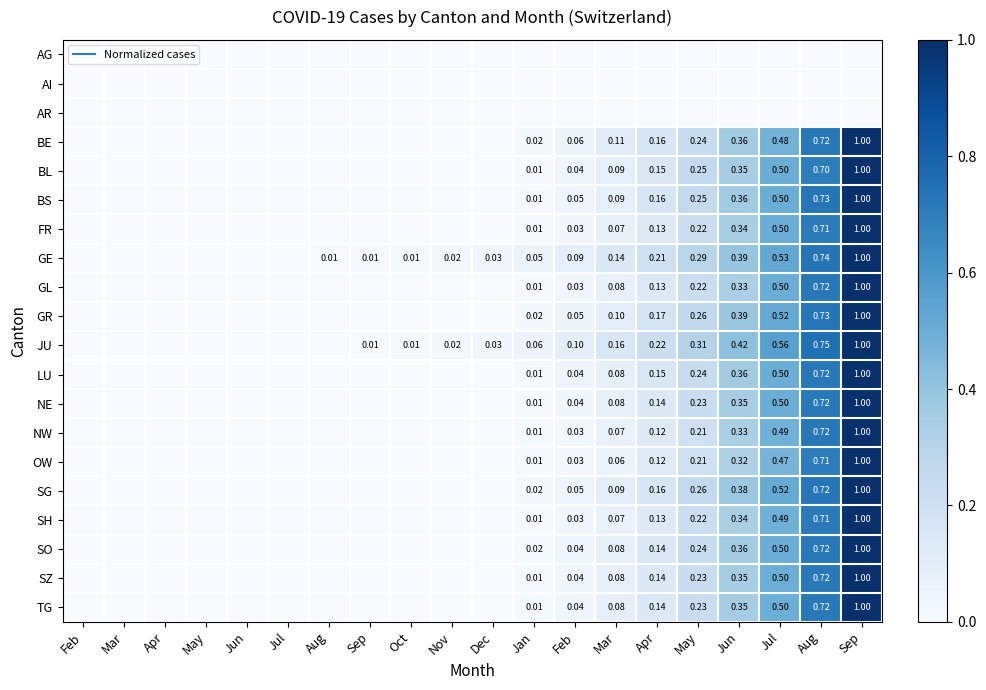

Which label corresponds to the smallest value in the chart?

Feb